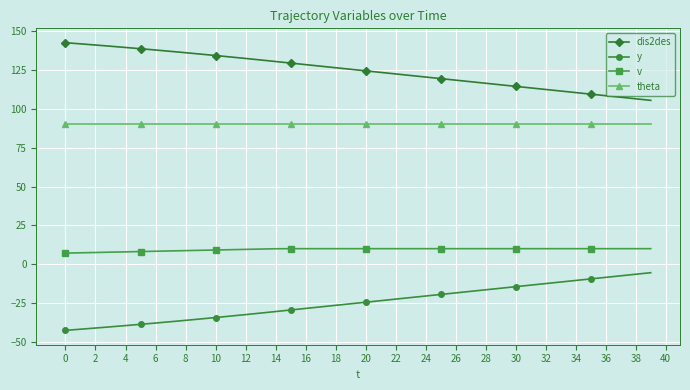

Does the chart have visible grid lines?

Yes